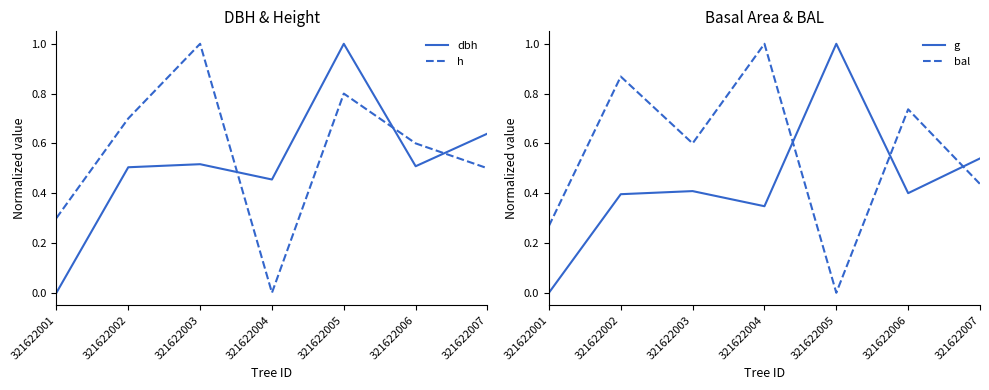

In h, how many points are lower than both neighbors (excluding endpoints)?

1